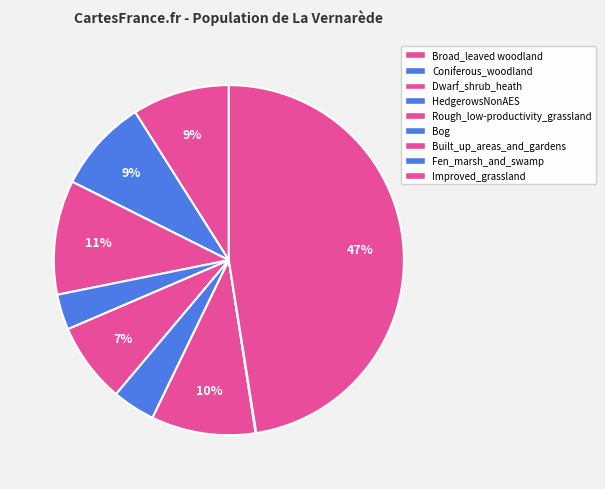

Count the number of slices in the pie.

9